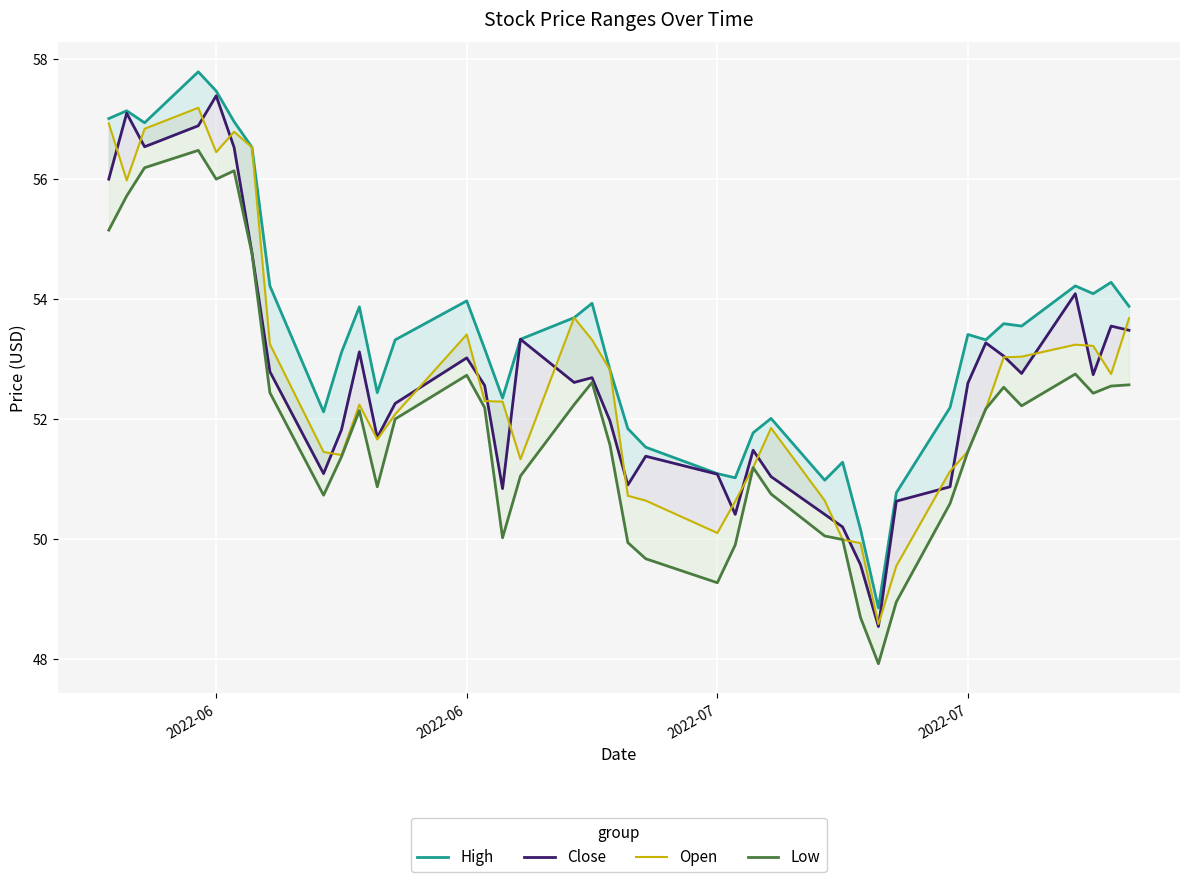

The Low series shows 69.0 at 26. True or false?

False